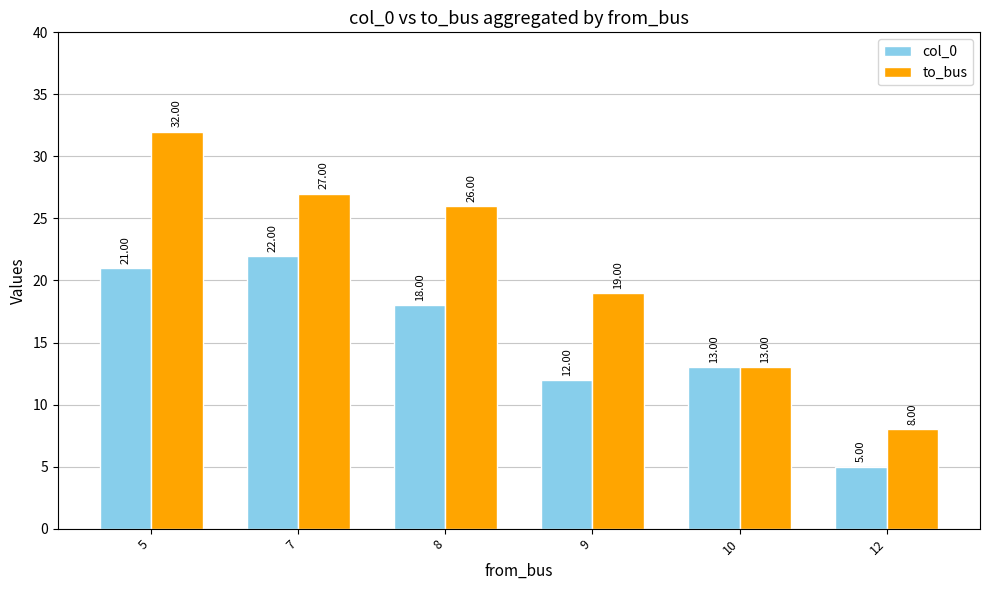

At which label does to_bus reach its minimum?

12